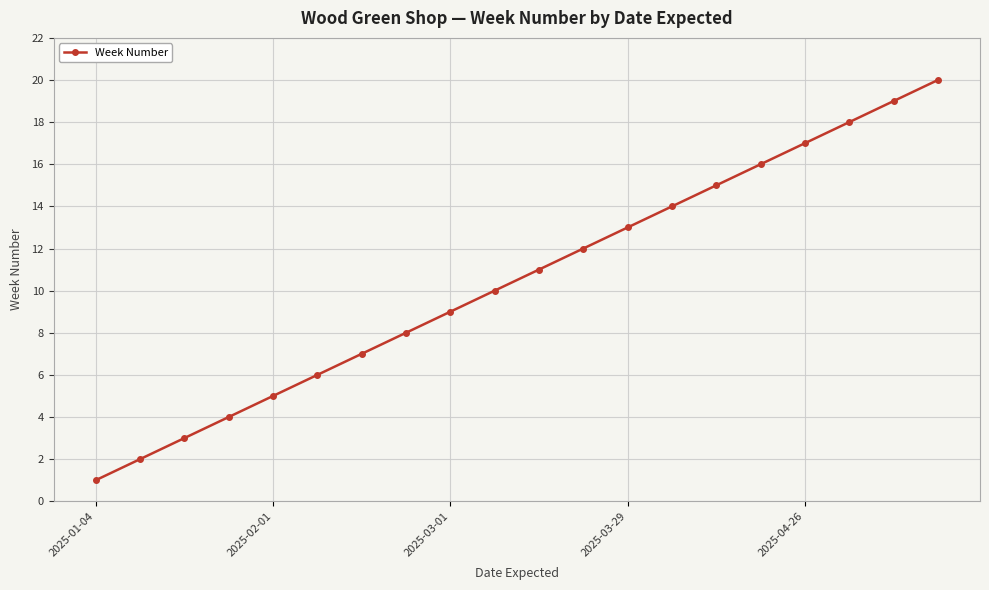

What is the sum of all values?

210